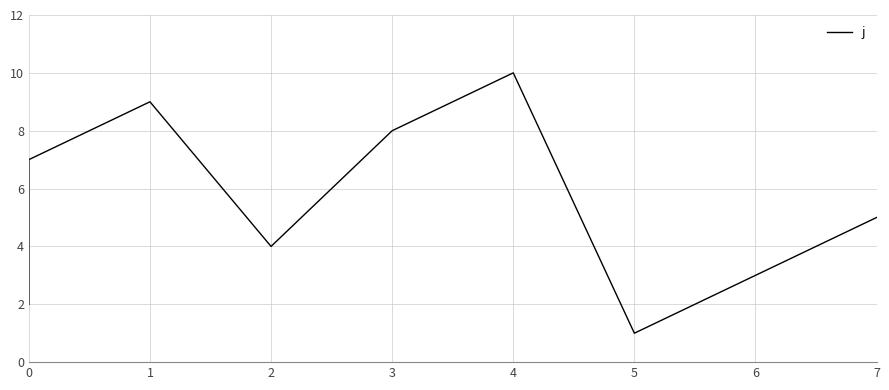

What is the difference between the maximum and minimum values?

9